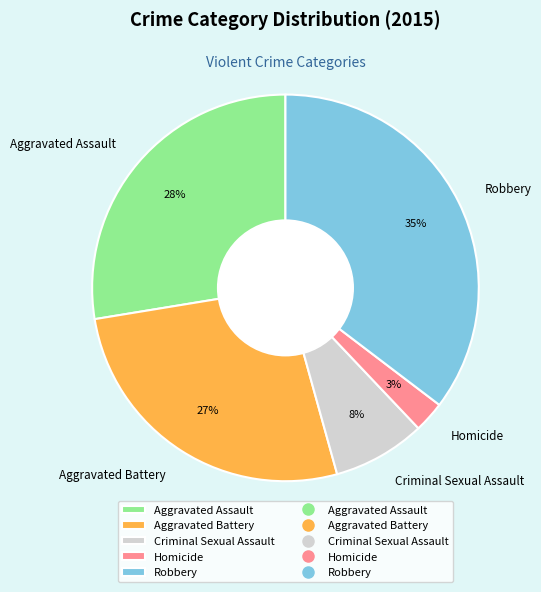

Between Aggravated Battery and Criminal Sexual Assault, which is larger?

Aggravated Battery